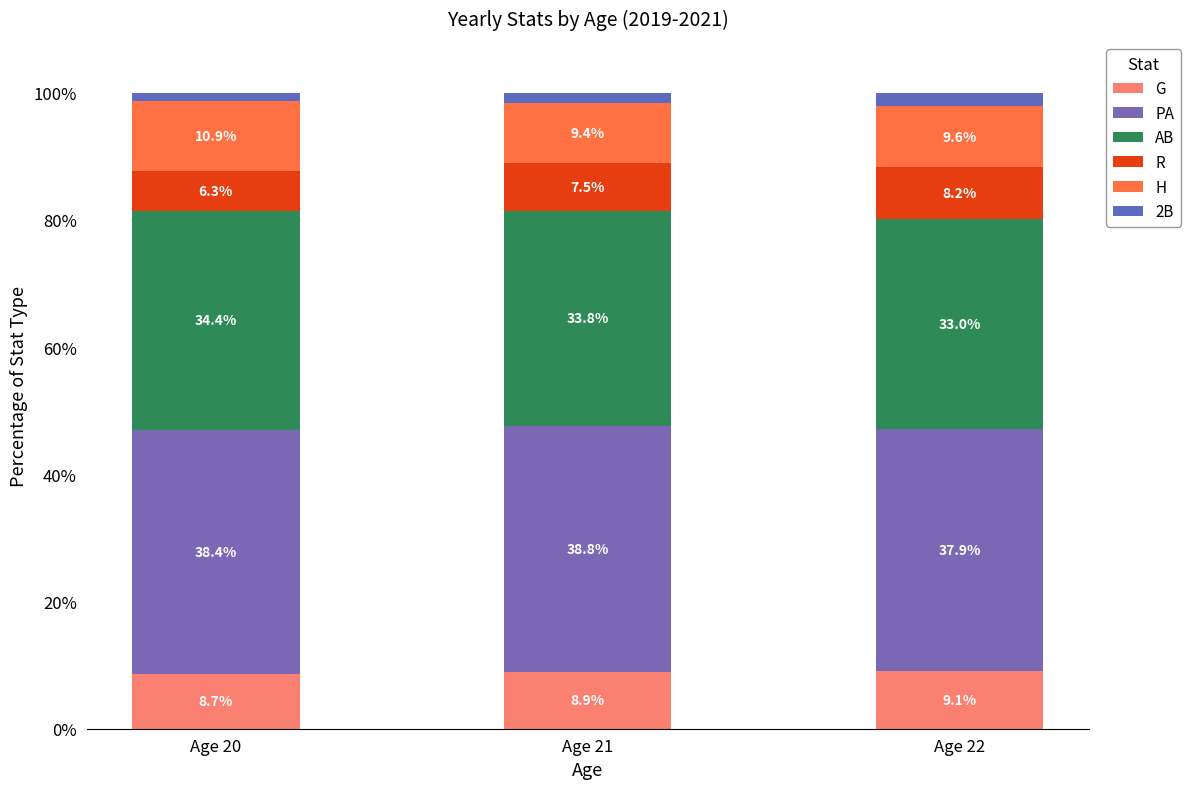

Are the bars grouped side by side (vs. stacked)?

No